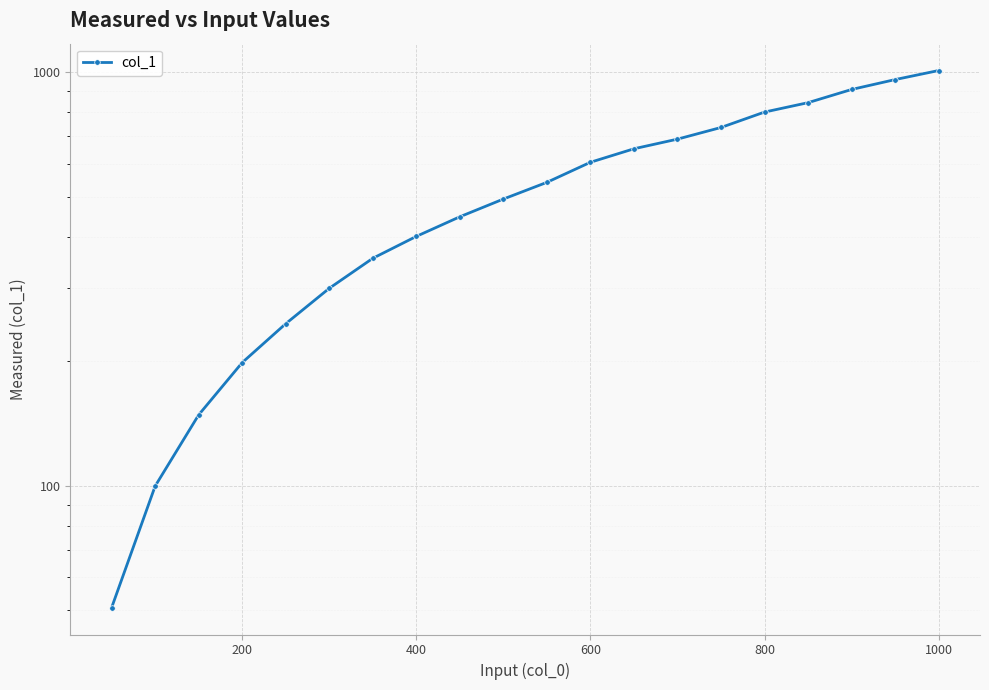

What is the difference between the maximum and minimum values?

958.0